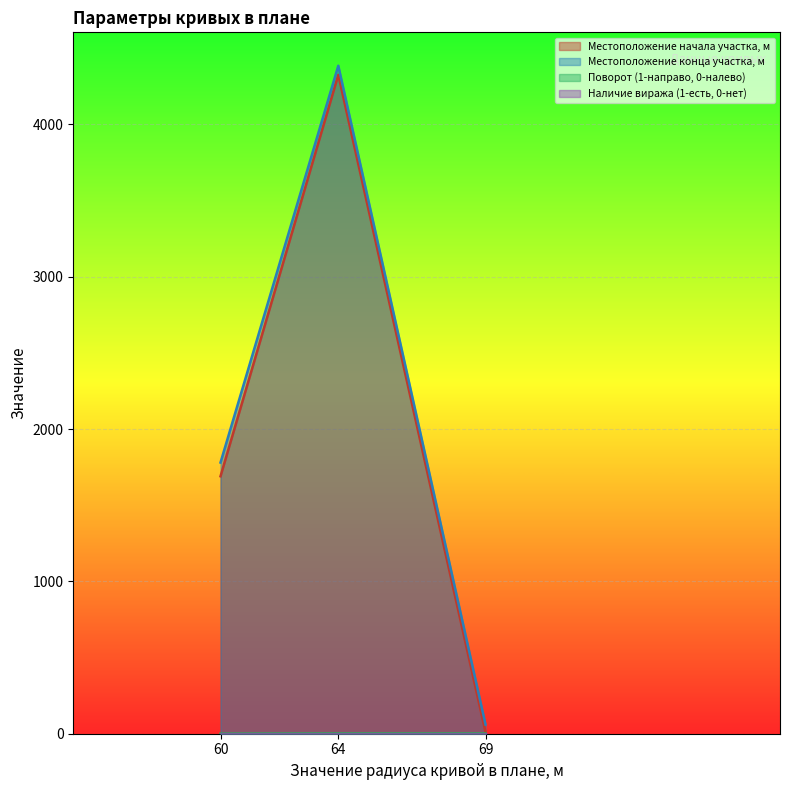

Which label corresponds to the largest value in the chart?

64